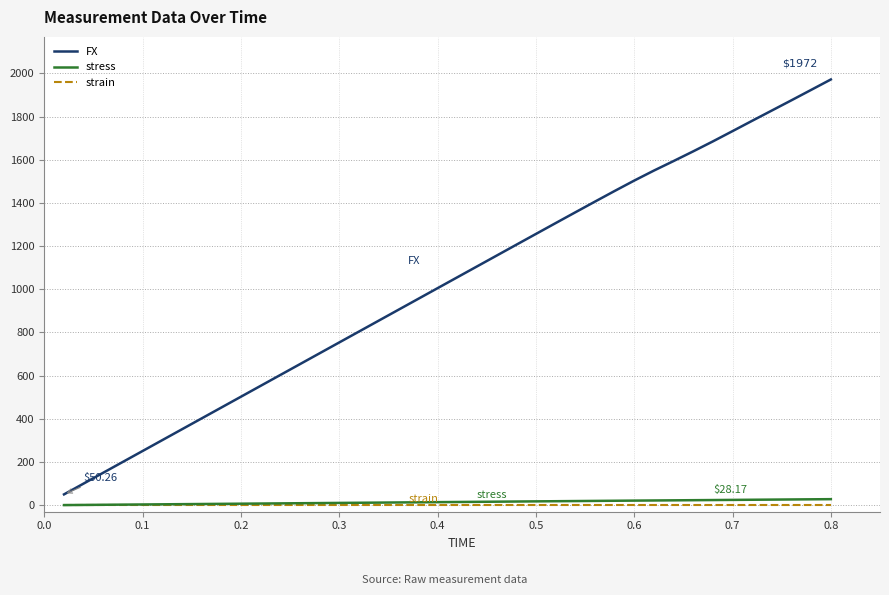

Which series has the largest total across all categories?

FX